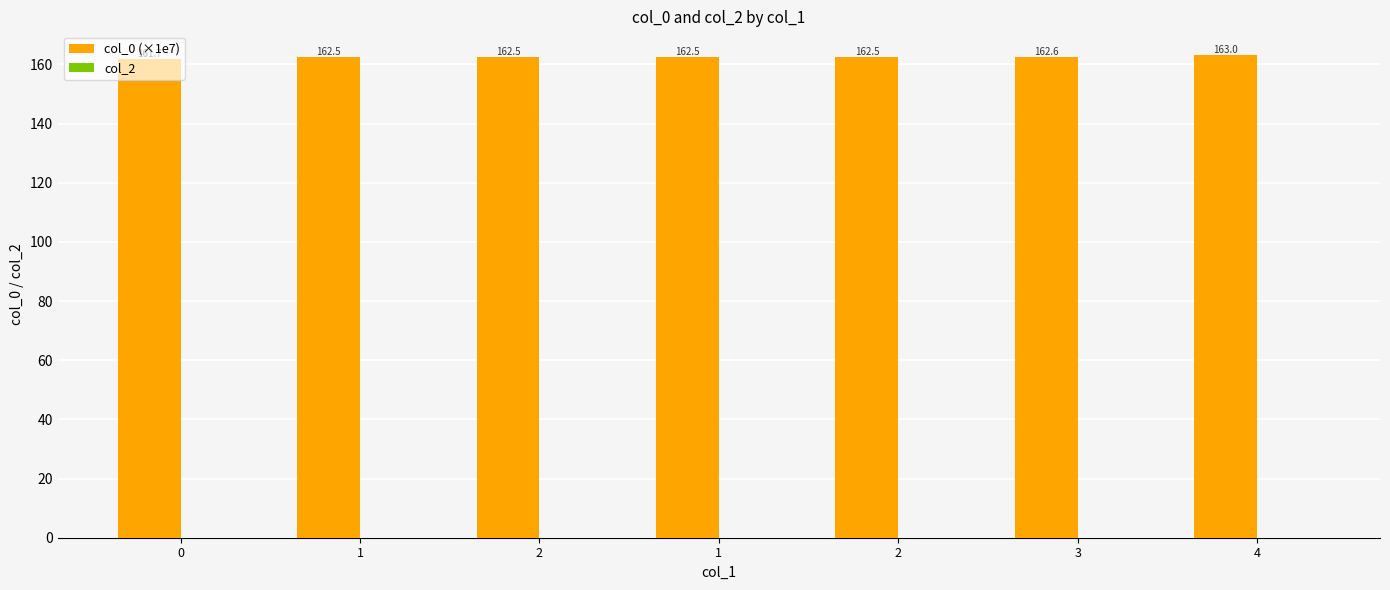

Reading left to right, transcribe all the data shown in this chart.

col_0 (×1e7): 161.7	162.5	162.5	162.5	162.5	162.6	163.0
col_2: 0.0	0.0	0.0	0.0	0.0	0.0	0.0